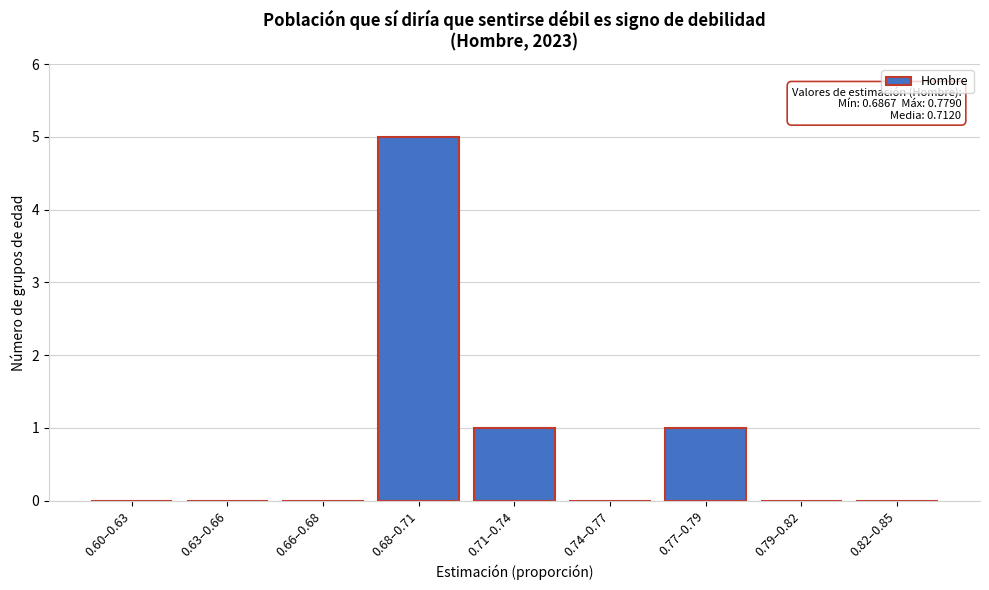

Reading left to right, transcribe all the data shown in this chart.

0.60–0.63=0	0.63–0.66=0	0.66–0.68=0	0.68–0.71=5	0.71–0.74=1	0.74–0.77=0	0.77–0.79=1	0.79–0.82=0	0.82–0.85=0